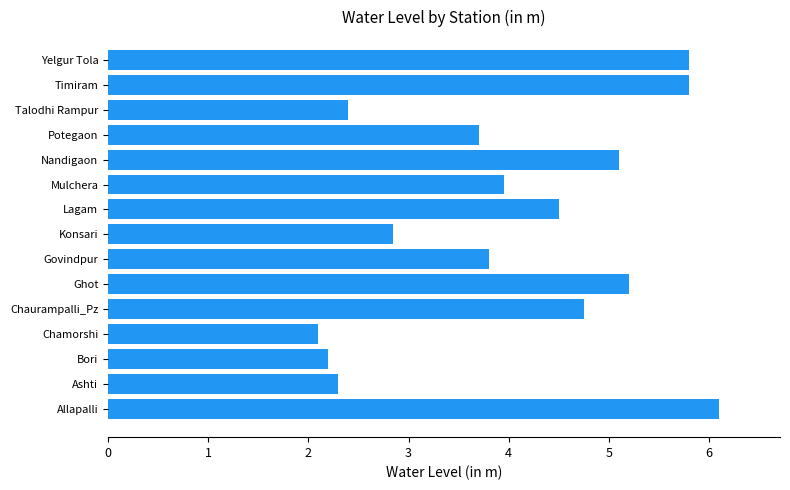

The value at Ashti is 1.3. True or false?

False